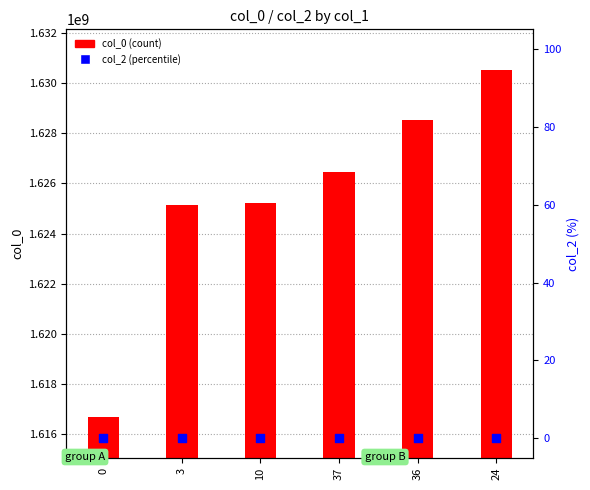

Which series contains the lowest Y value?

col_2